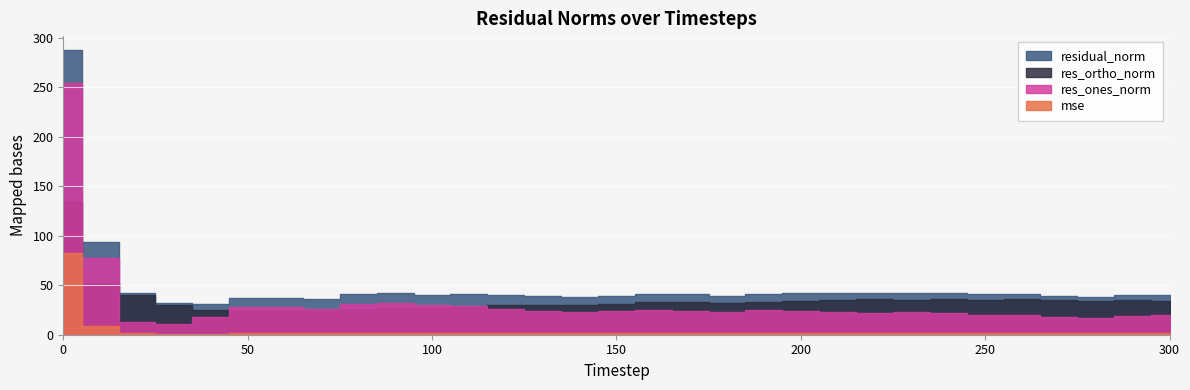

True or false: res_ortho_norm has a value of 33.0 at 170.

True